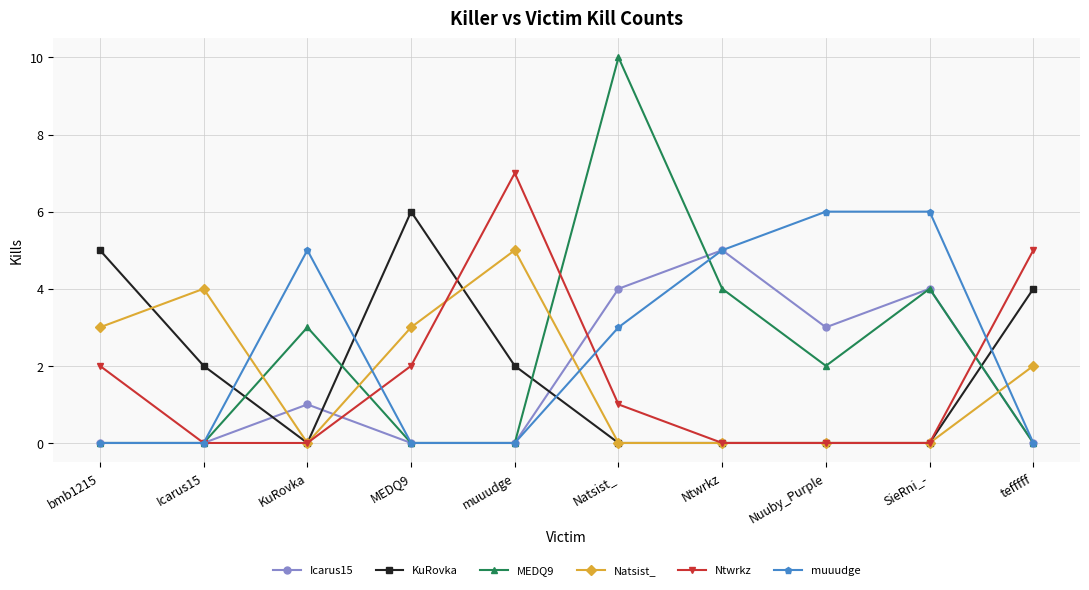

Which label corresponds to the largest value in the chart?

Natsist_